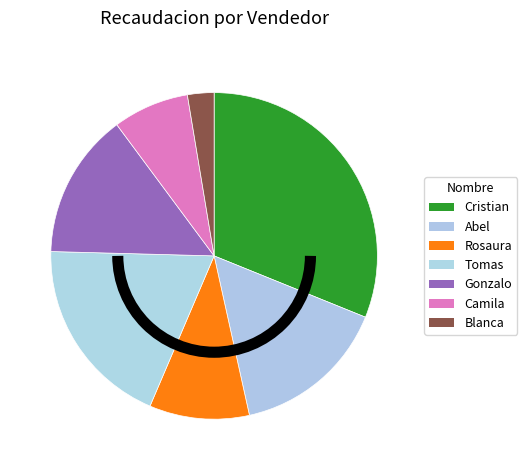

Does Camila account for over 50% of the chart?

No